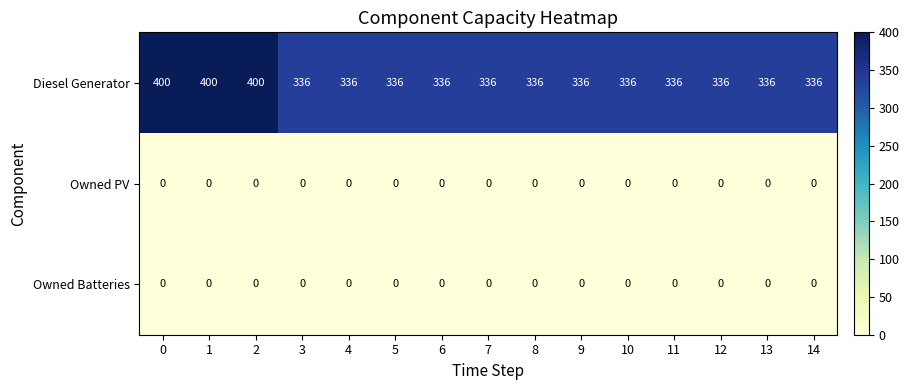

Which series has the largest range (max minus min)?

Diesel Generator